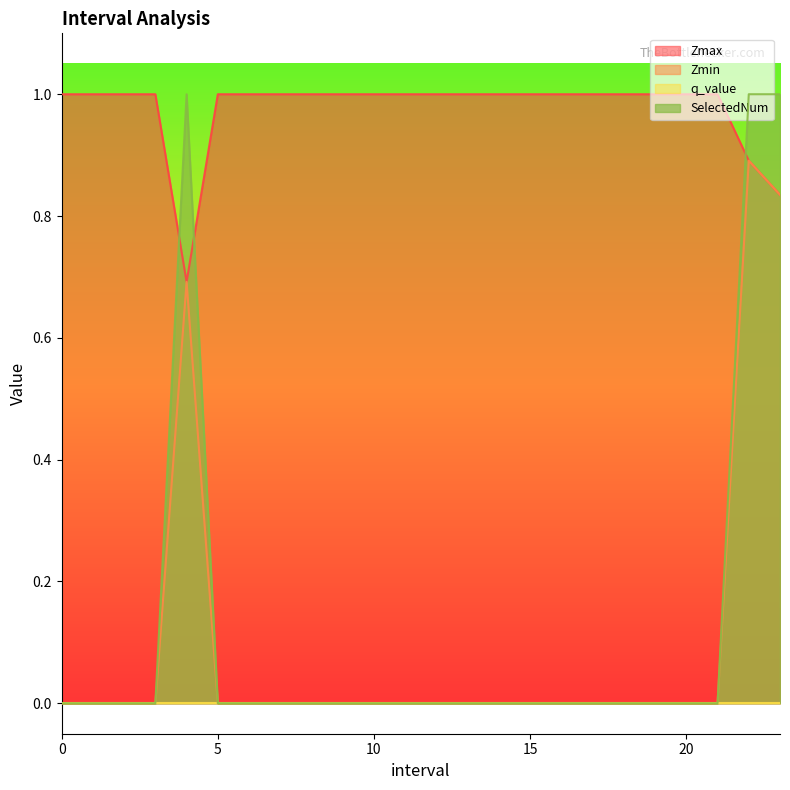

Which series has the widest spread of values?

SelectedNum